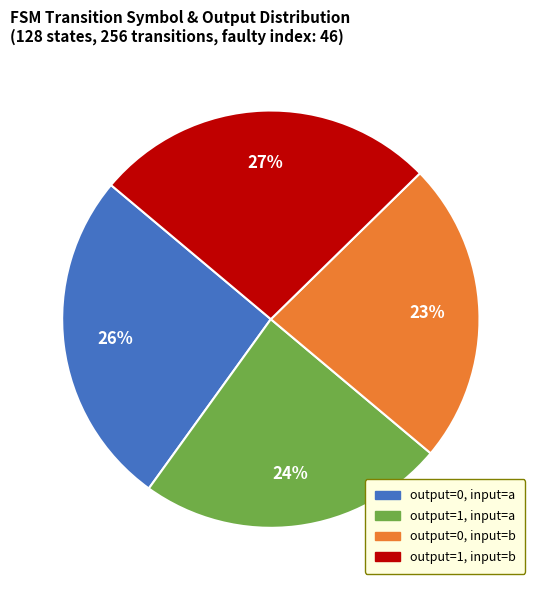

To the nearest percent, what is the average slice percentage?

25%